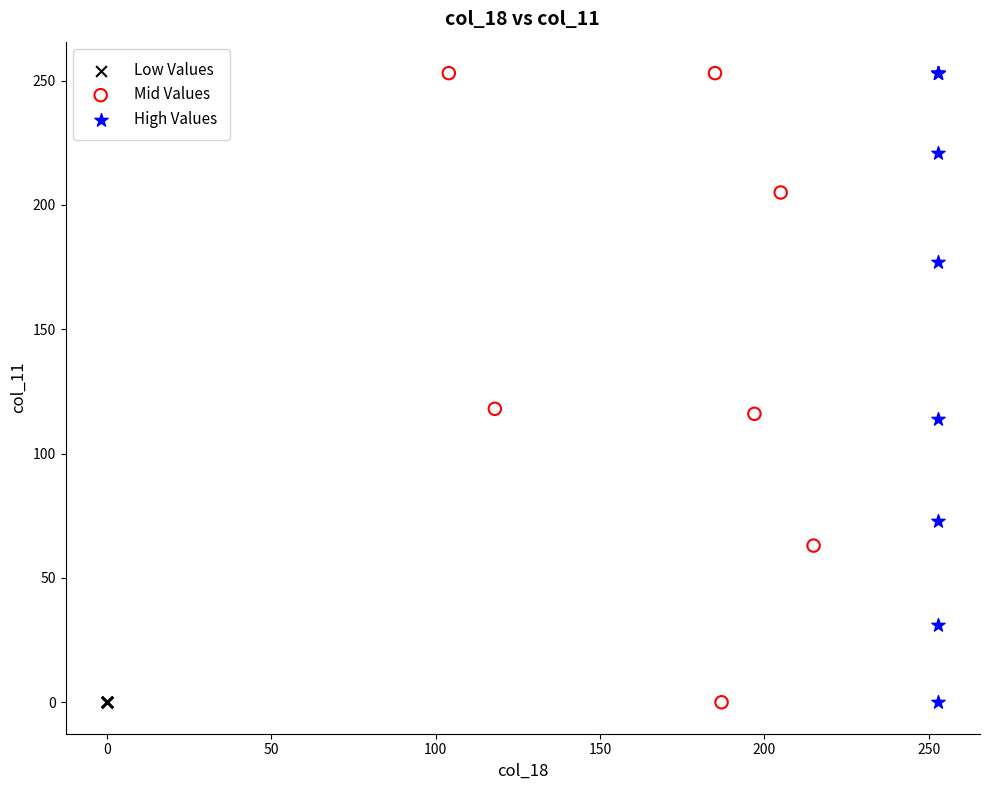

What are all the series names shown in the legend?

Low Values, Mid Values, High Values